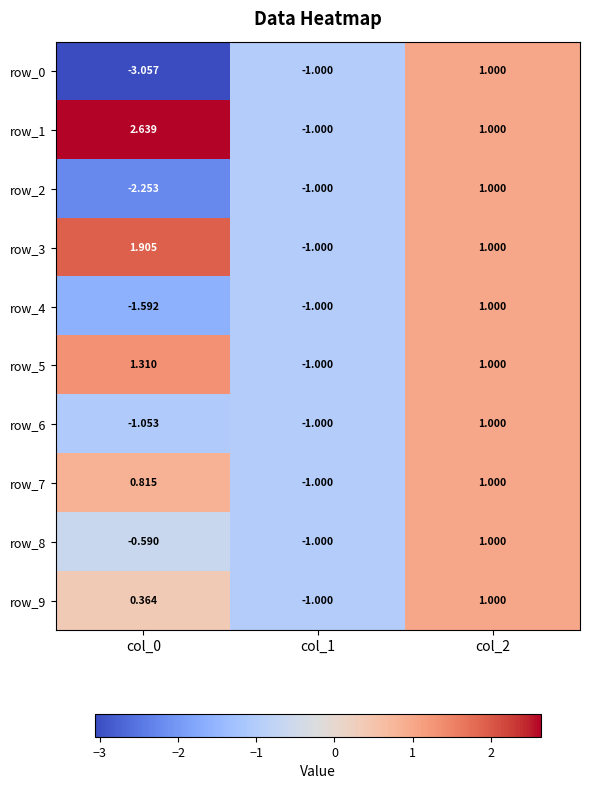

Which has a higher value, col_2 or col_0?

col_2